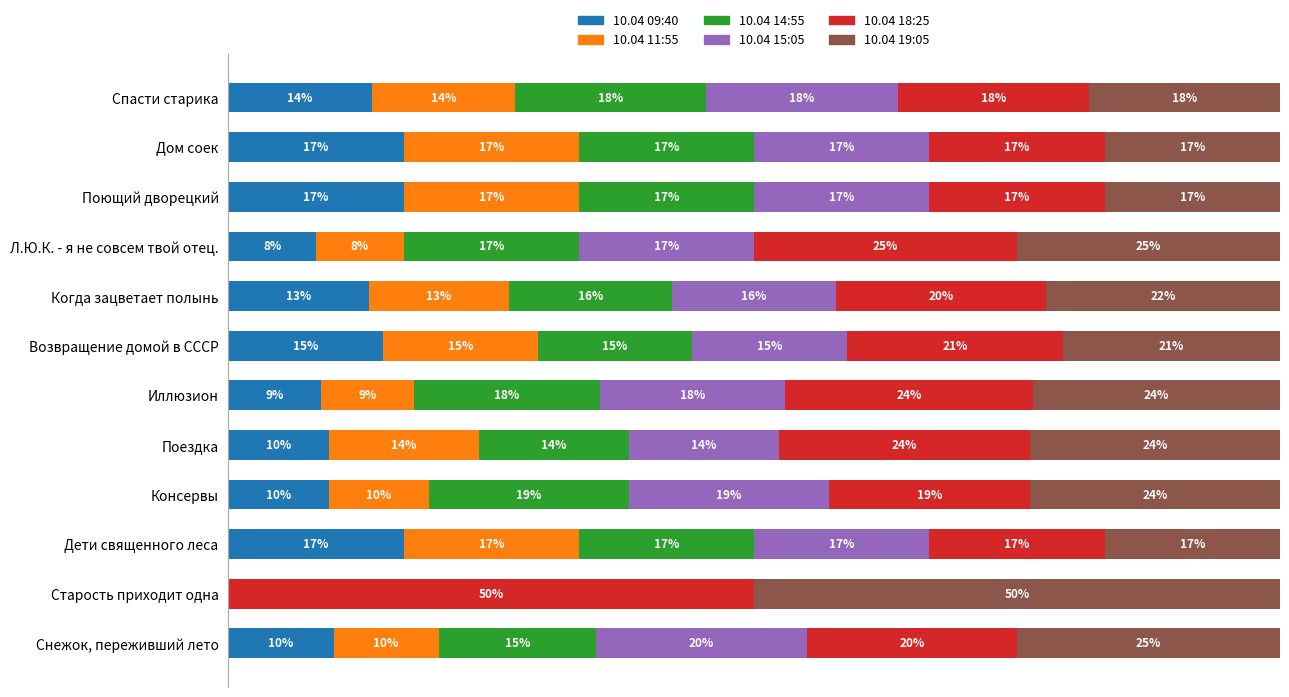

What are all the series names shown in the legend?

10.04 09:40, 10.04 11:55, 10.04 14:55, 10.04 15:05, 10.04 18:25, 10.04 19:05